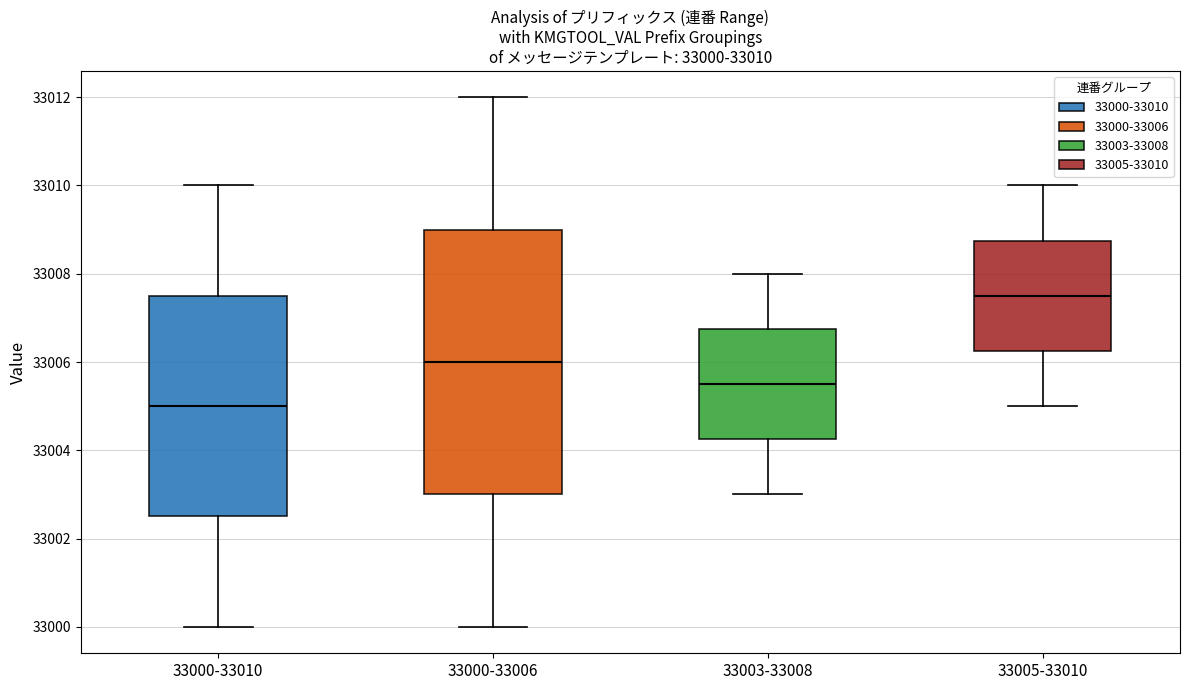

Which box has the highest median line?

33005-33010